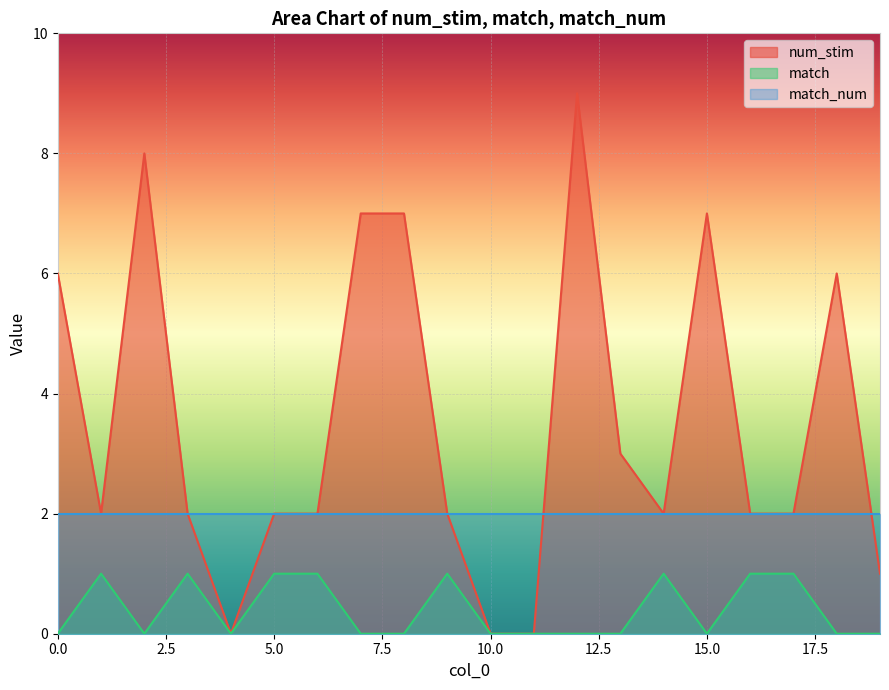

True or false: num_stim and match intersect in this chart.

False